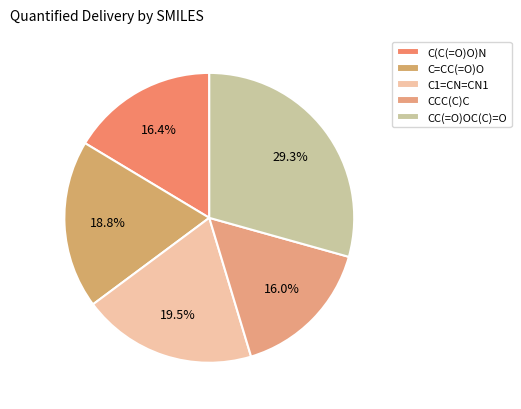

Does C=CC(=O)O represent more than half of the total?

No